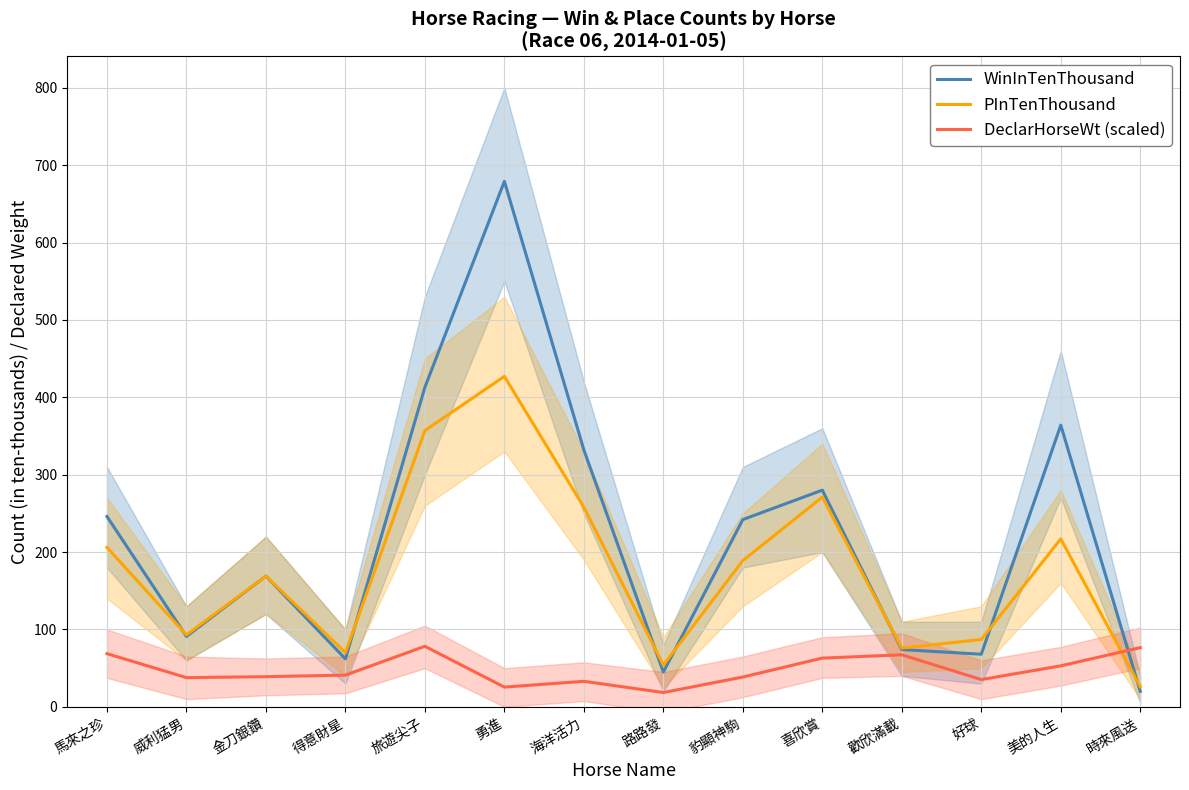

What is the total value across all series at 歡欣滿載?

217.2